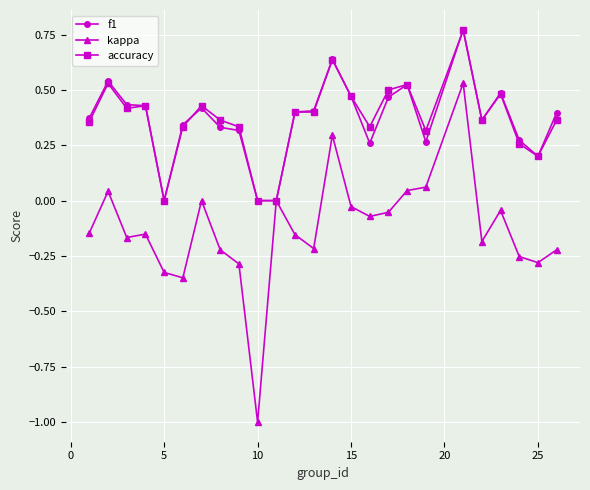

Which series has the widest spread of values?

kappa